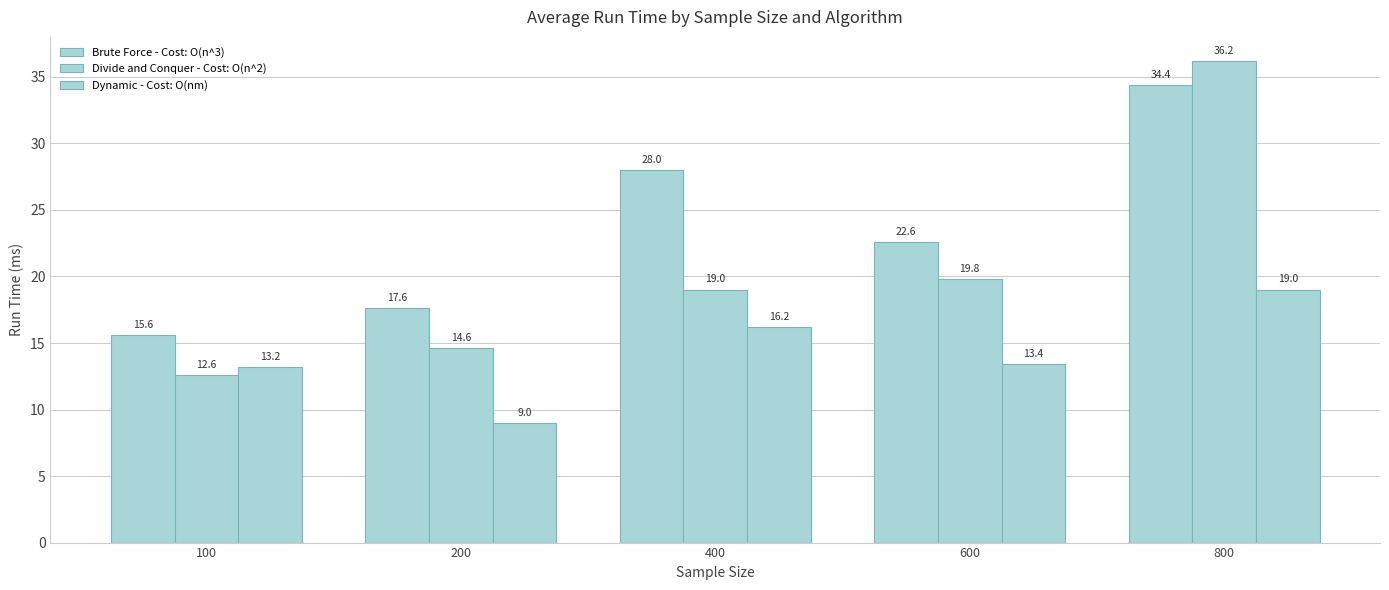

Is it true that Dynamic - Cost: O(nm) equals 3.4 at 400?

False